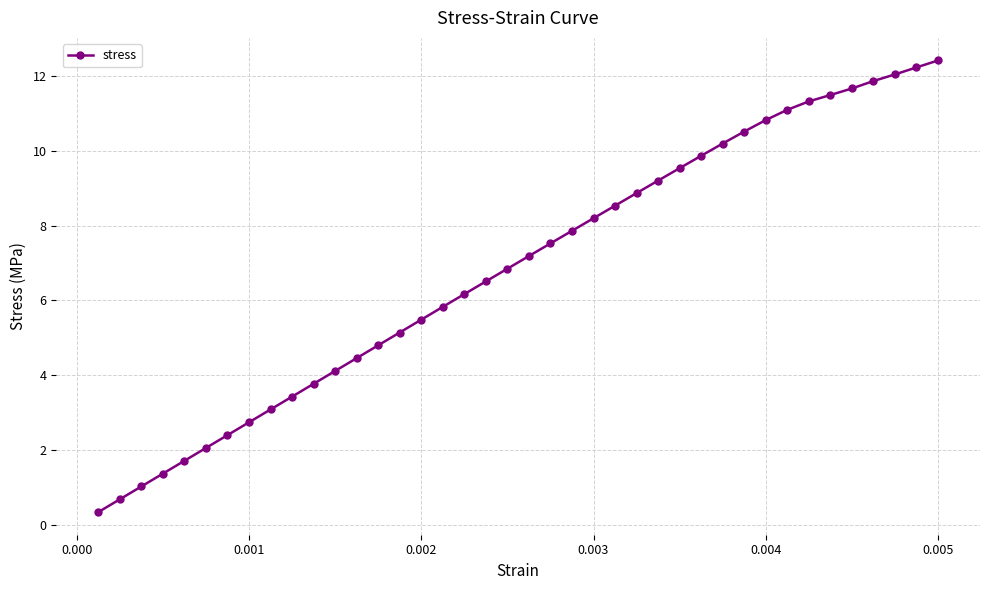

What is the maximum value shown in the chart?

12.4